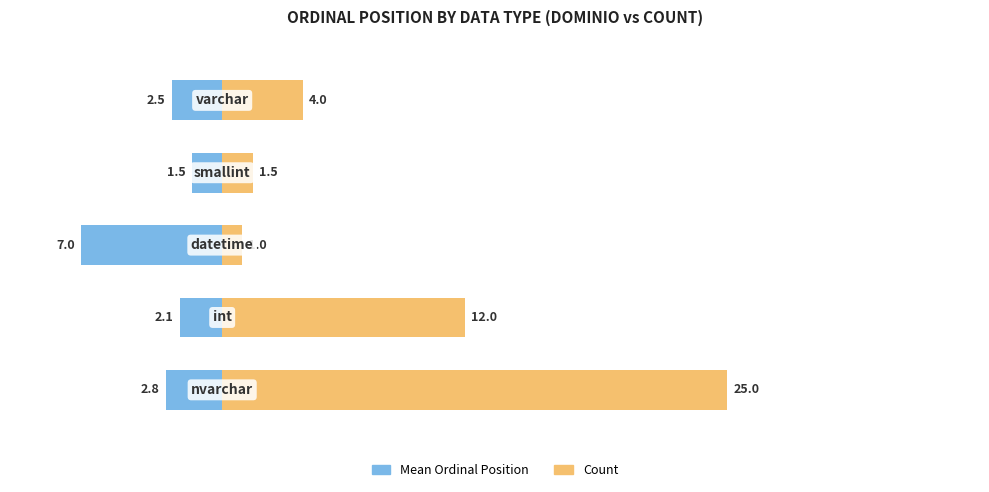

Between −20 and 0, which series saw the biggest shift?

Count